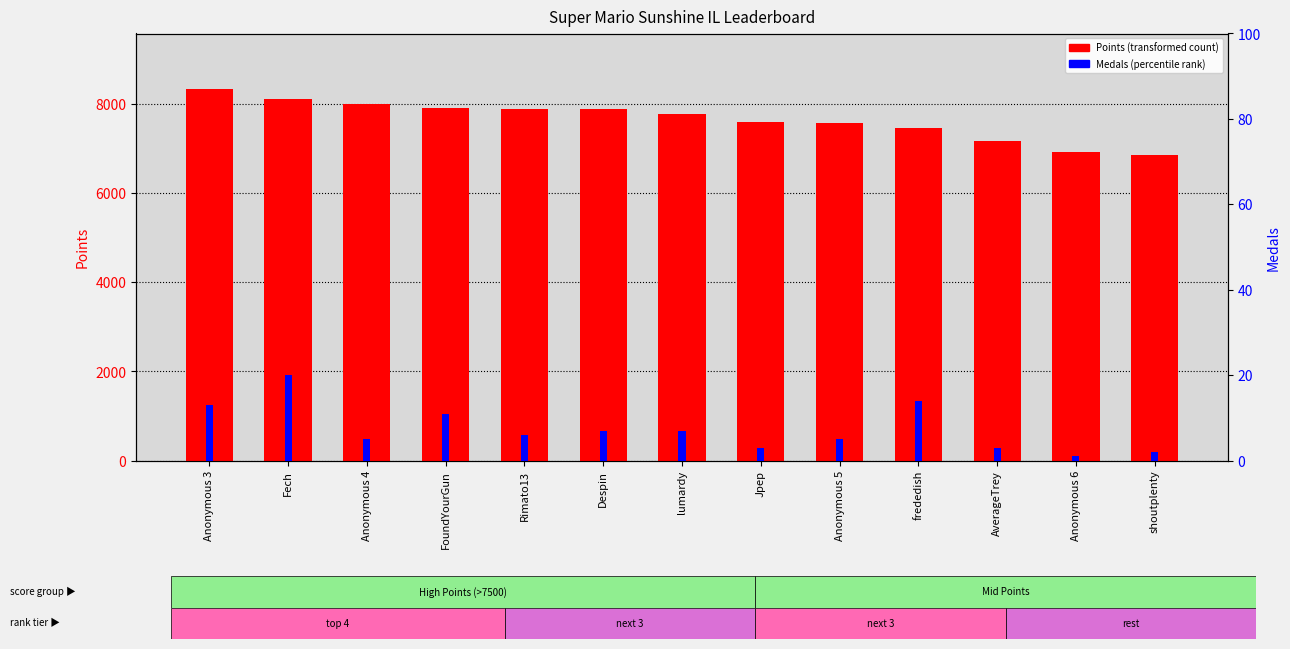

What is the difference between the maximum and minimum values in the Medals series?

19